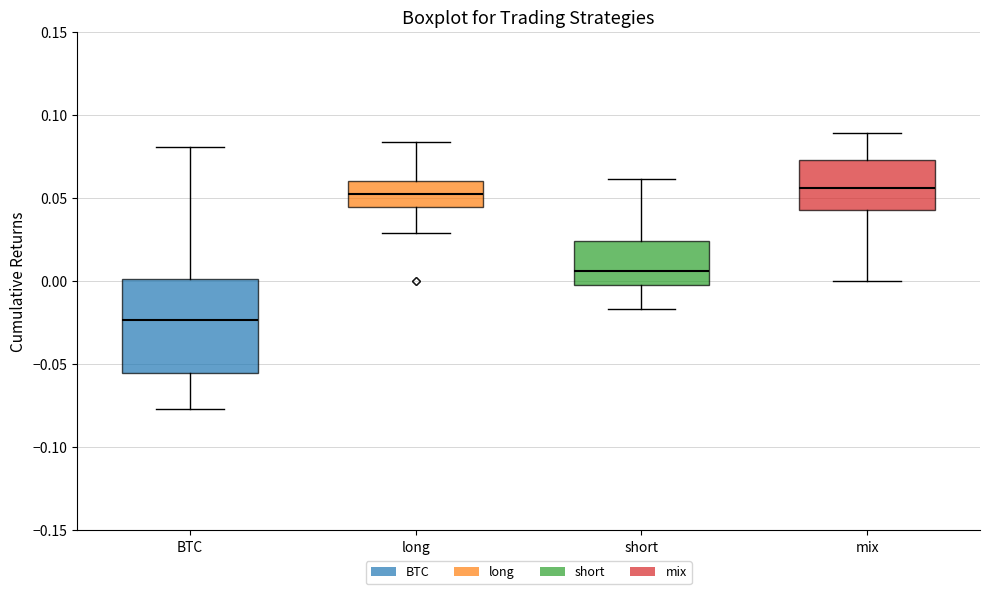

Reading left to right, transcribe this box plot: for each box, give where its median line is, the range the box spans, and where its two whiskers end, as read against the y-axis. The values are not printed on the chart, so give them approximately, as read against the axis.

BTC: median -0.025, box -0.055 to 0.000, whiskers -0.075 to 0.080
long: median 0.055, box 0.045 to 0.060, whiskers 0.030 to 0.085
short: median 0.005, box 0.000 to 0.025, whiskers -0.015 to 0.060
mix: median 0.055, box 0.045 to 0.075, whiskers 0.000 to 0.090